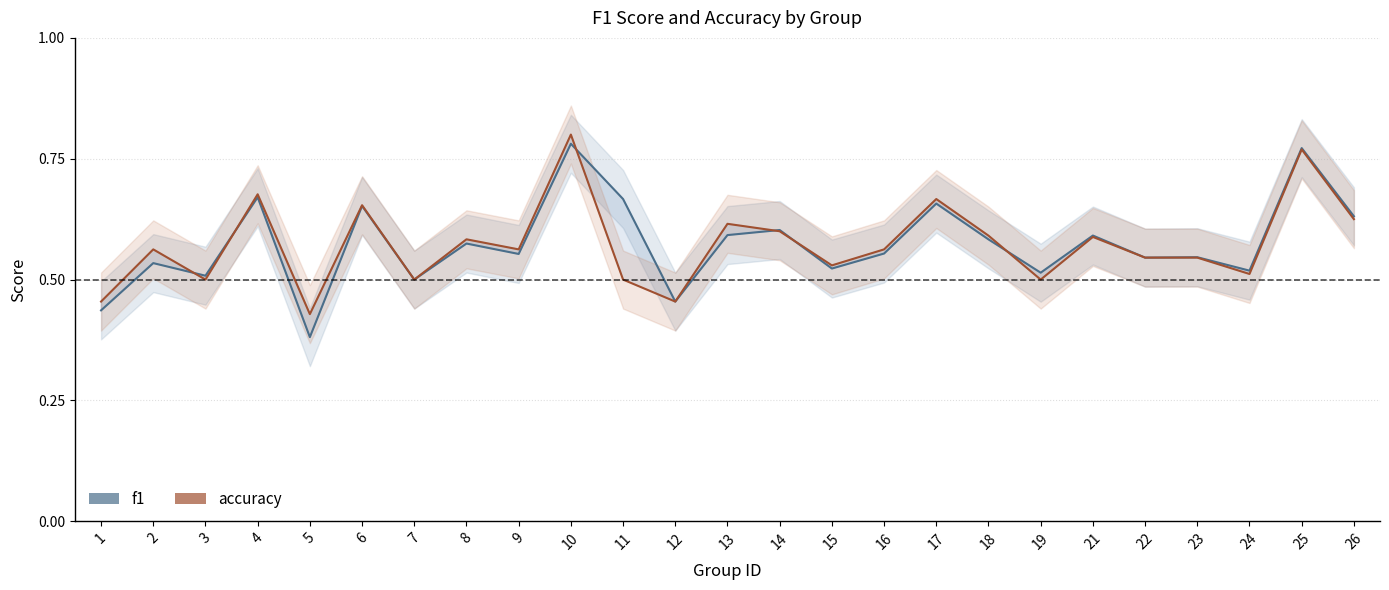

Which series ends up on top after the final intersection of f1 and accuracy?

f1